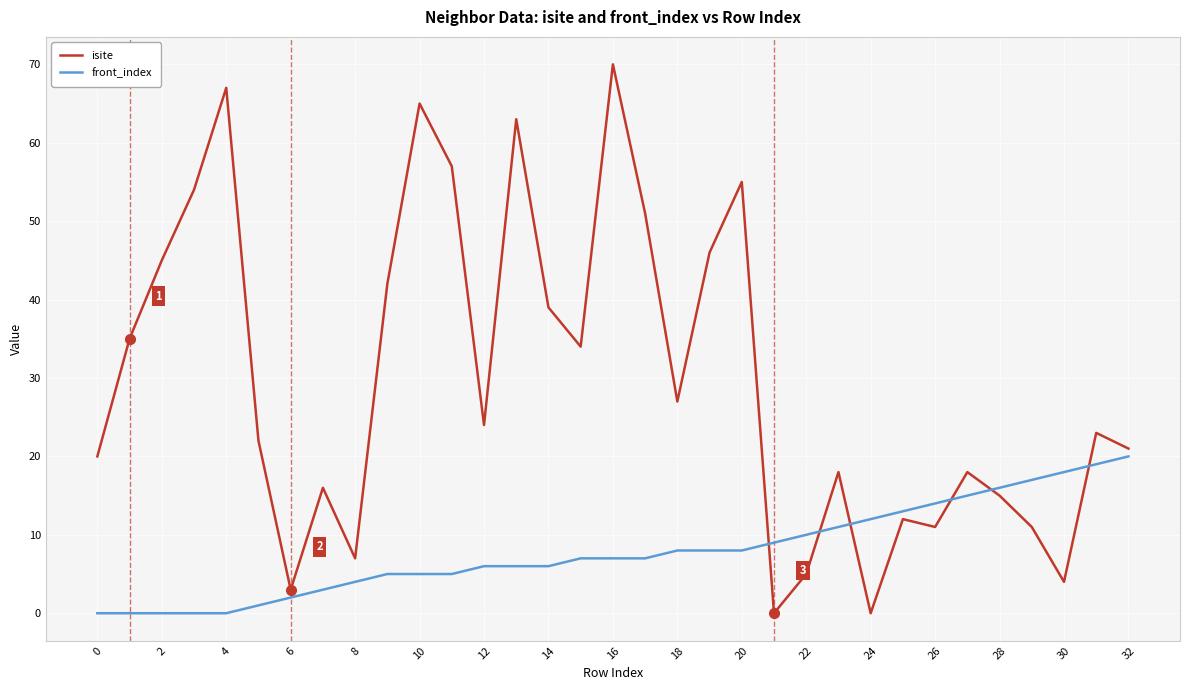

What is the difference between the maximum and minimum values in the front_index series?

20